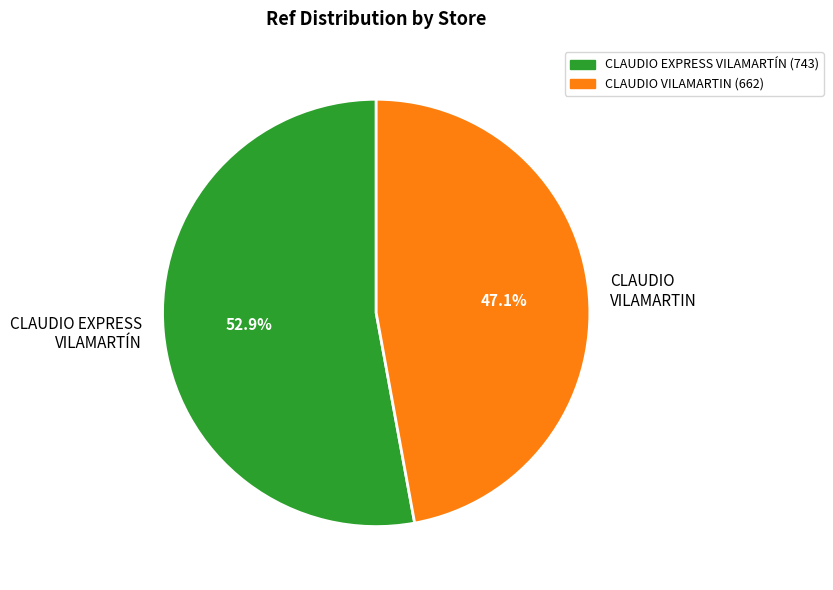

Does CLAUDIO VILAMARTIN account for over 50% of the chart?

No